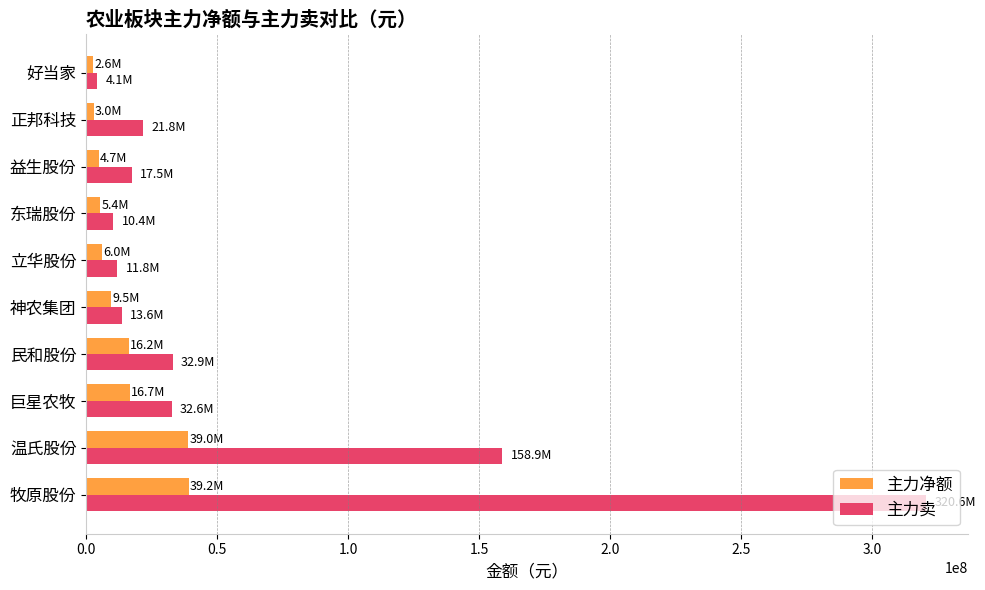

What is the maximum value for 主力卖?

320599555